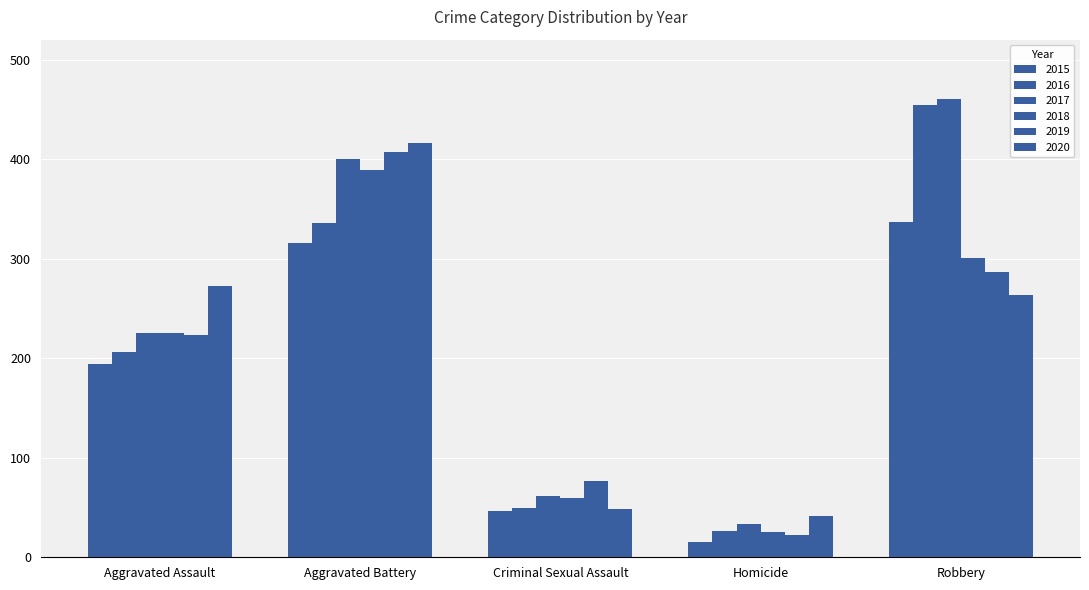

How many bars are there in each group?

6